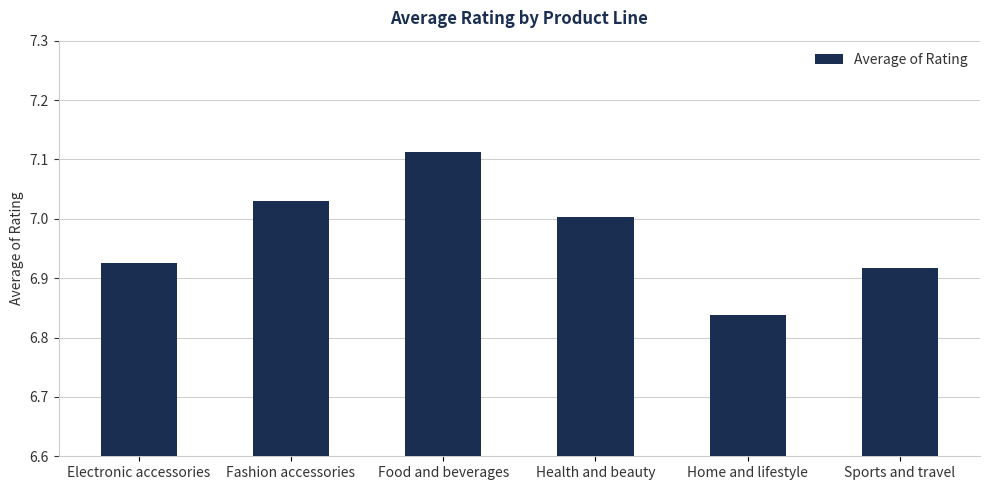

What is the ratio of the value at Home and lifestyle to the value at Sports and travel?

1.0